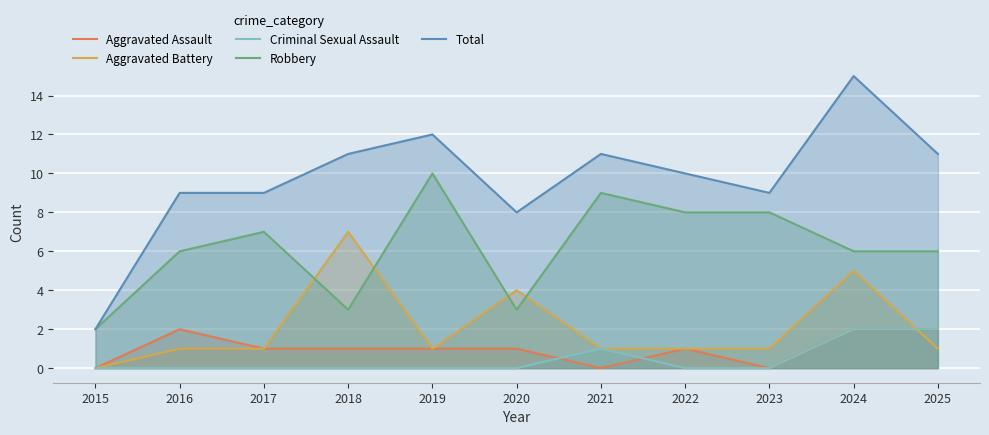

Reading left to right, extract all data points from this chart.

Aggravated Assault: 0	2	1	1	1	1	0	1	0	2	2
Aggravated Battery: 0	1	1	7	1	4	1	1	1	5	1
Criminal Sexual Assault: 0	0	0	0	0	0	1	0	0	2	2
Robbery: 2	6	7	3	10	3	9	8	8	6	6
Total: 2	9	9	11	12	8	11	10	9	15	11